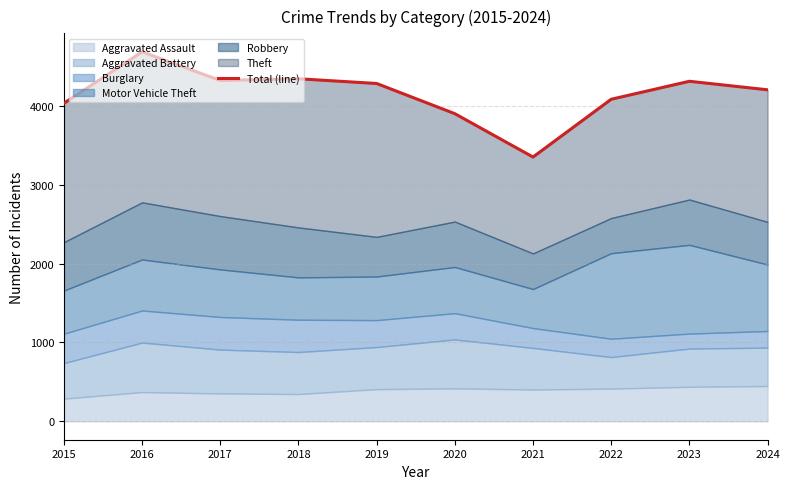

Which label corresponds to the smallest value in the chart?

2021